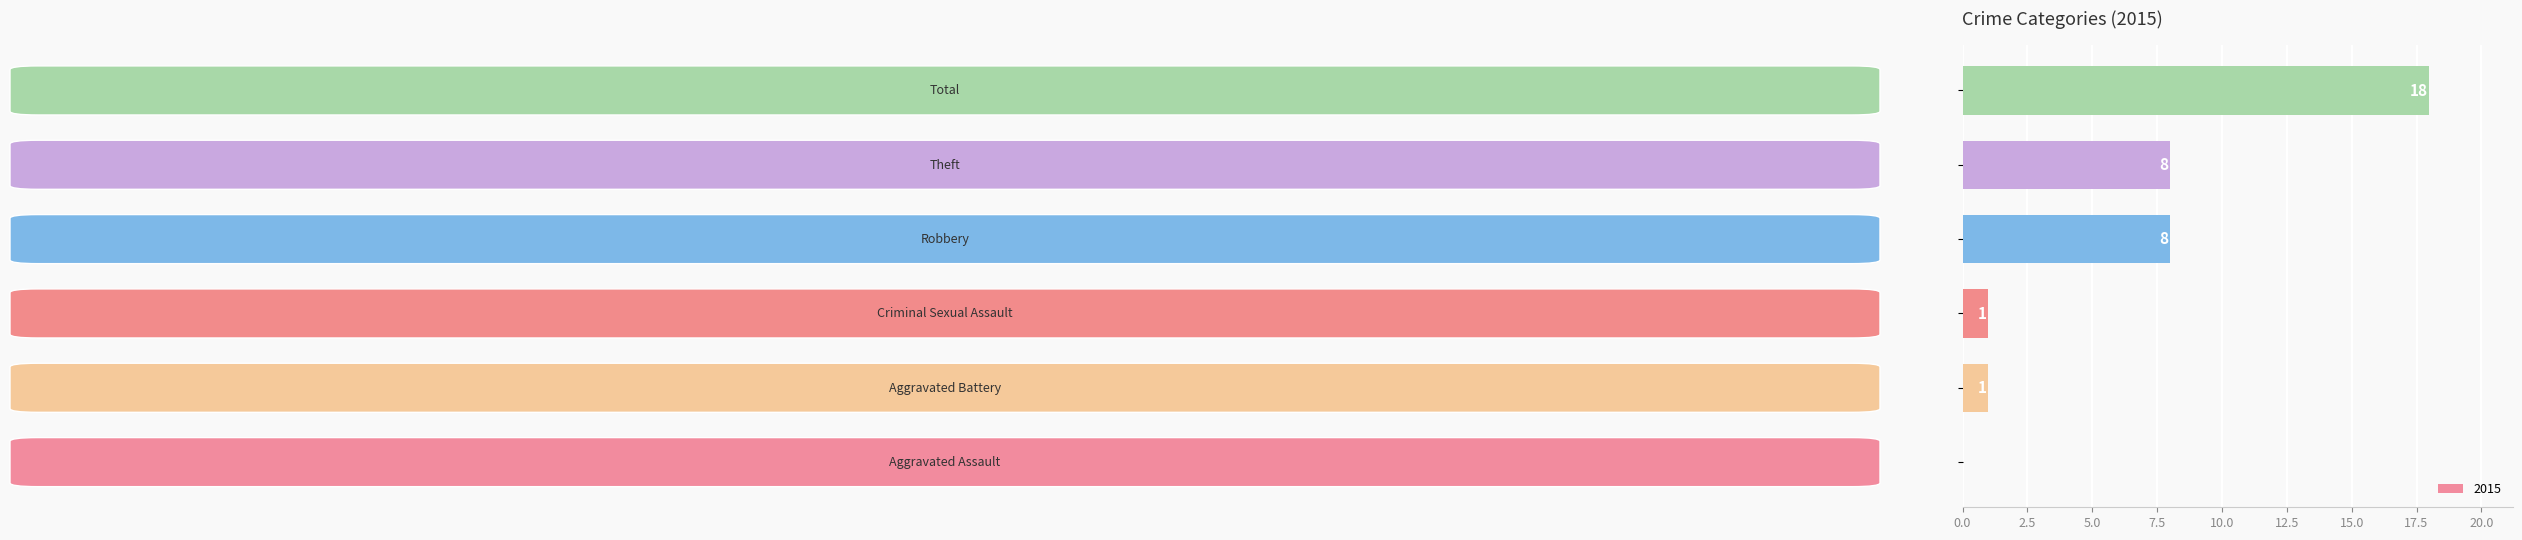

What is the greatest value displayed?

18